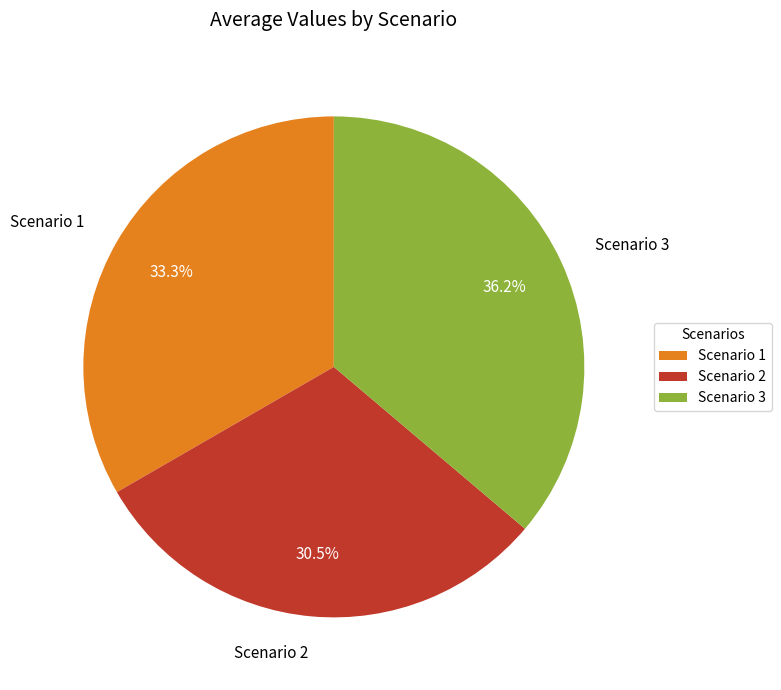

What percentage is the Scenario 1 slice, to the nearest percent?

33%